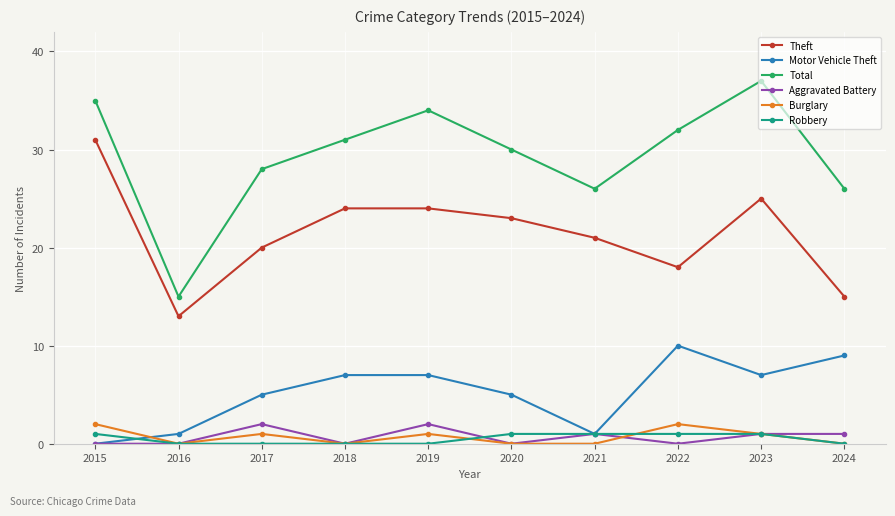

The Total series shows 15 at 2024. True or false?

False